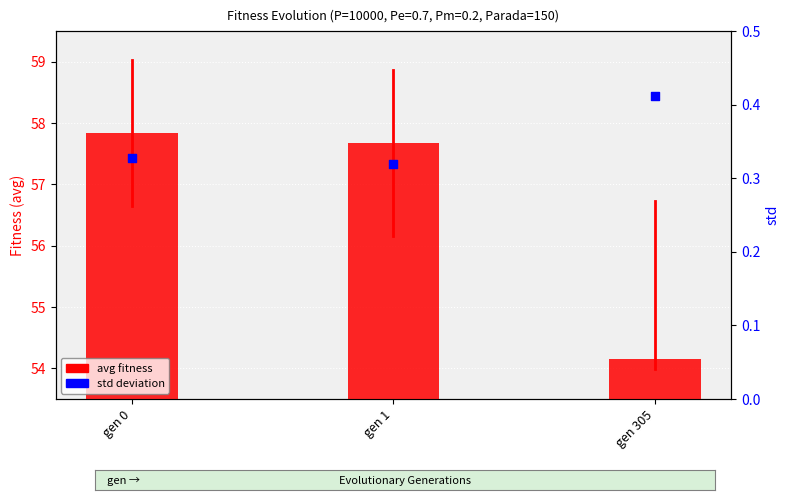

At how many categories does at least one series exceed 40?

3